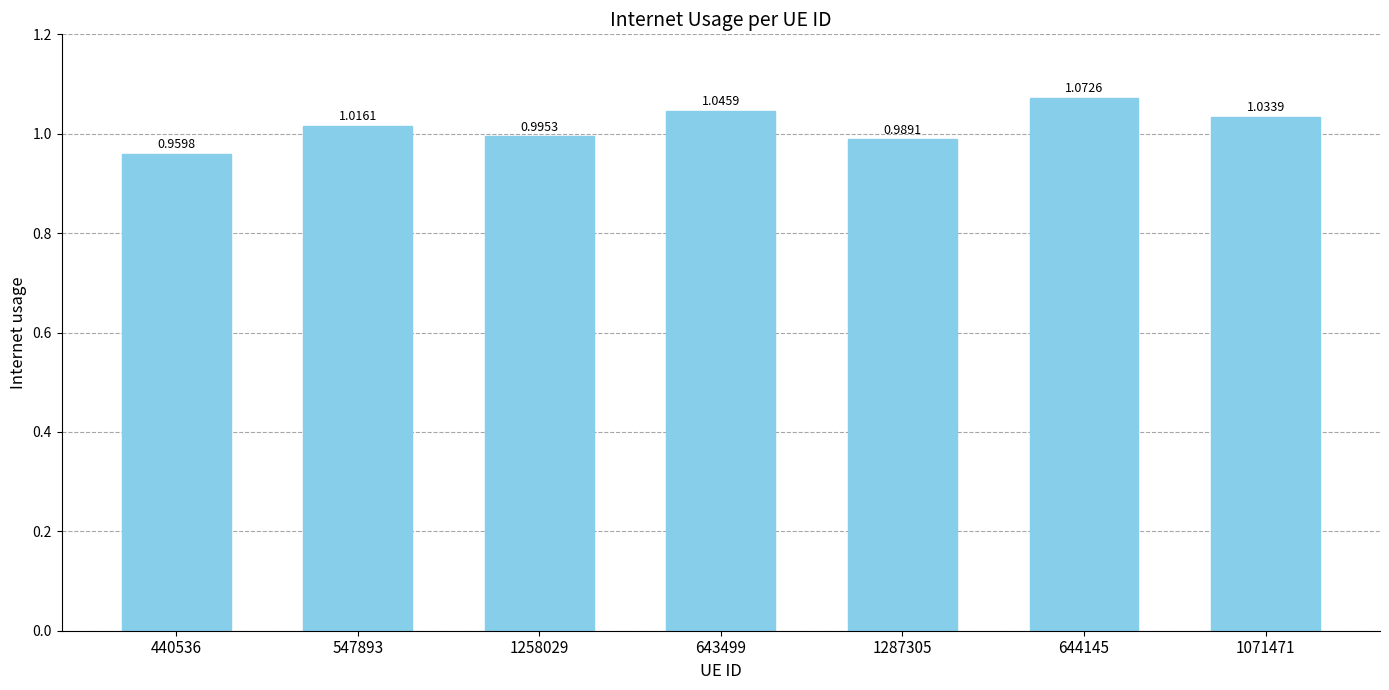

Which label corresponds to the smallest value in the chart?

440536